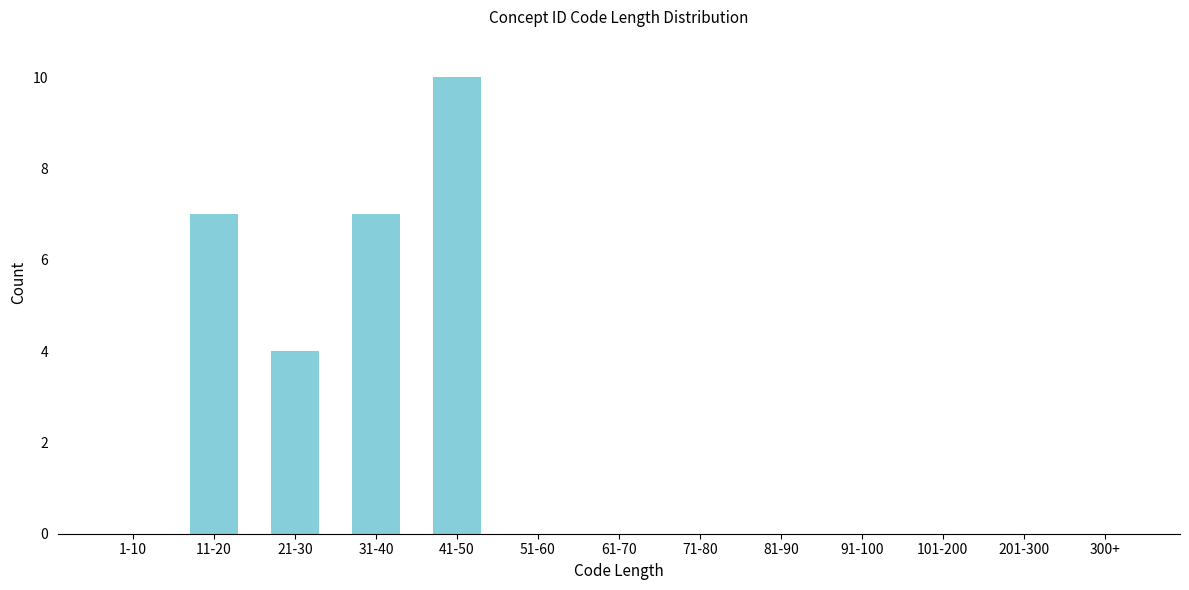

Reading left to right, list all the values displayed in this chart.

1-10=0	11-20=7	21-30=4	31-40=7	41-50=10	51-60=0	61-70=0	71-80=0	81-90=0	91-100=0	101-200=0	201-300=0	300+=0